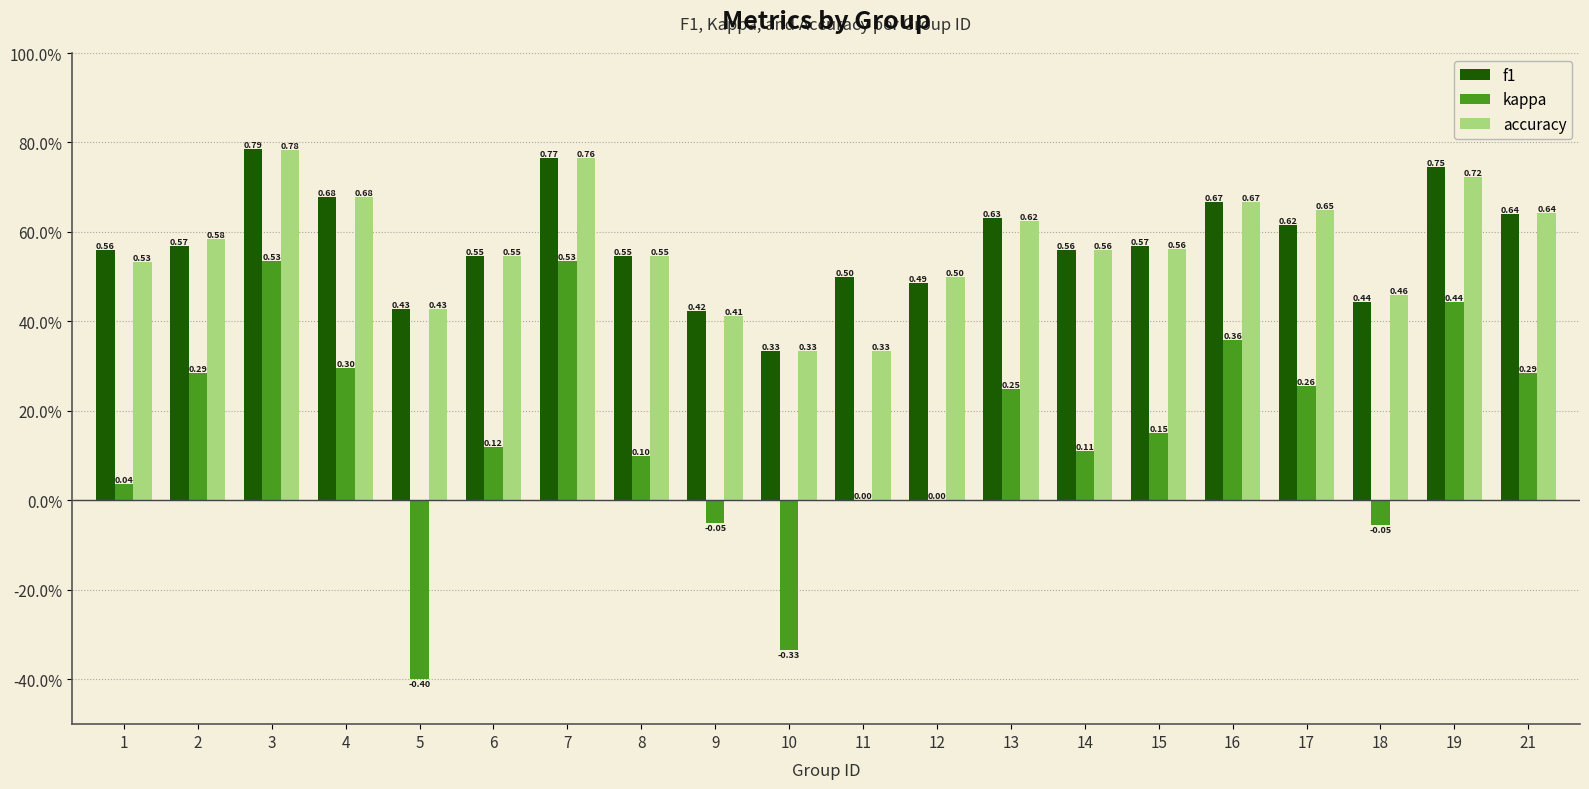

At which category does the chart reach its peak across all series?

3